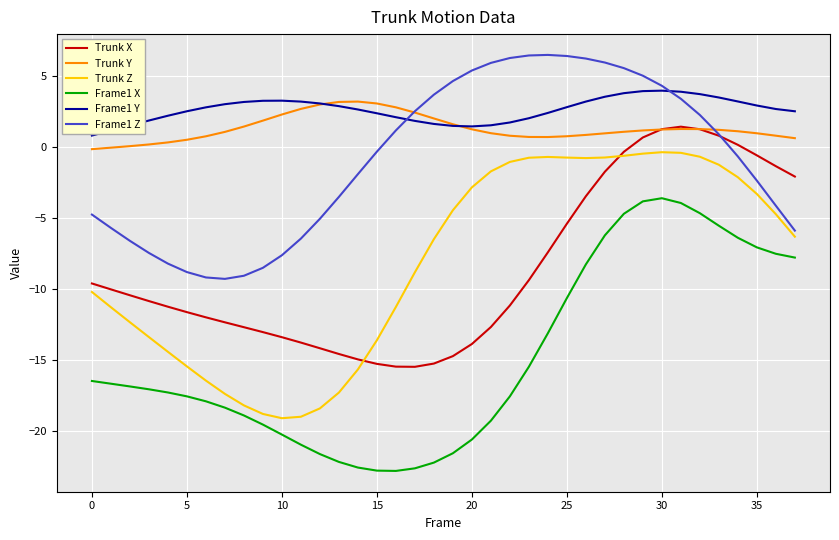

What is the smallest value displayed?

-22.8